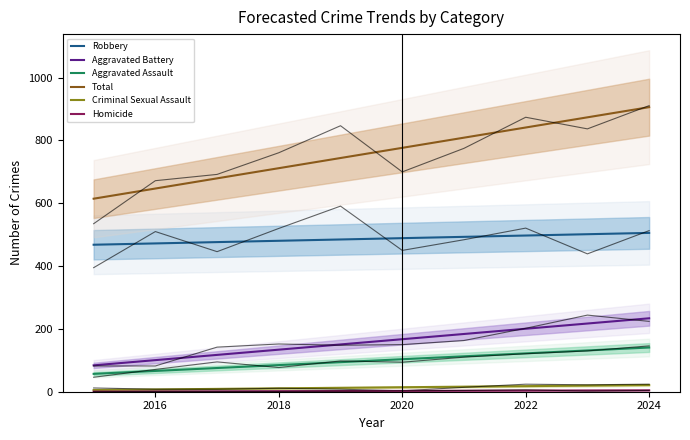

Reading right to left, transcribe all the data shown in this chart.

Robbery: 505.7	501.6	497.4	493.2	489.0	484.8	480.6	476.4	472.2	468.1
Aggravated Battery: 233.8	217.2	200.5	183.9	167.2	150.6	133.9	117.3	100.6	84.0
Aggravated Assault: 140.7	131.4	122.1	112.8	103.5	94.1	84.8	75.5	66.2	56.9
Total: 906.1	873.8	841.4	809.0	776.6	744.2	711.8	679.4	647.0	614.7
Criminal Sexual Assault: 21.3	19.6	17.8	16.0	14.3	12.5	10.8	9.0	7.2	5.5
Homicide: 4.5	4.1	3.6	3.1	2.6	2.2	1.7	1.2	0.7	0.3